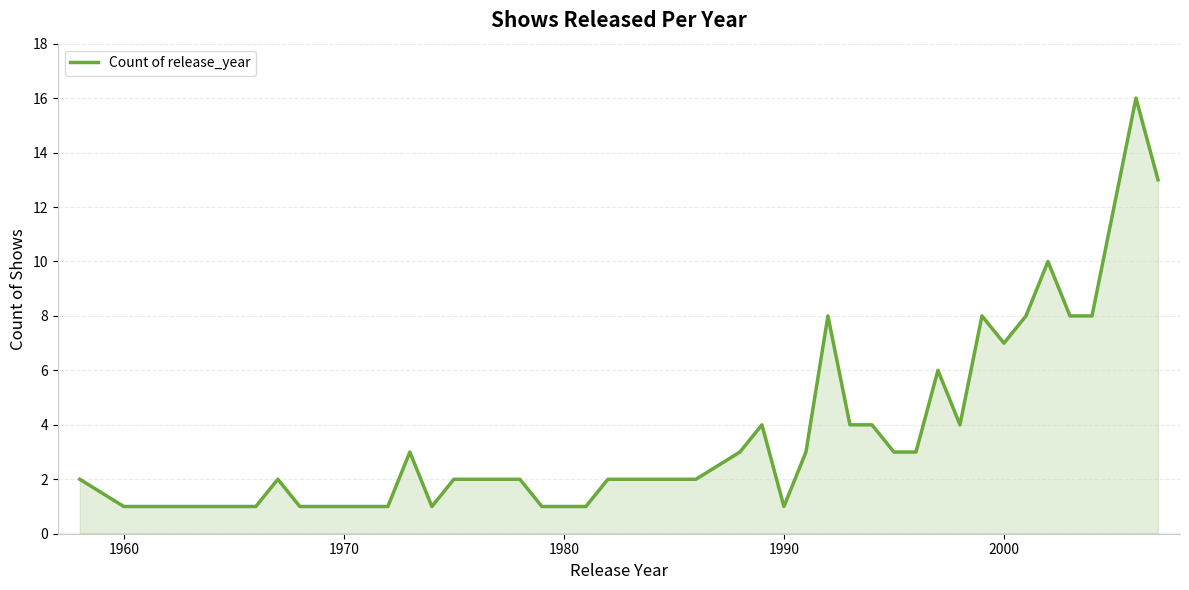

What is the difference between the maximum and minimum values?

15